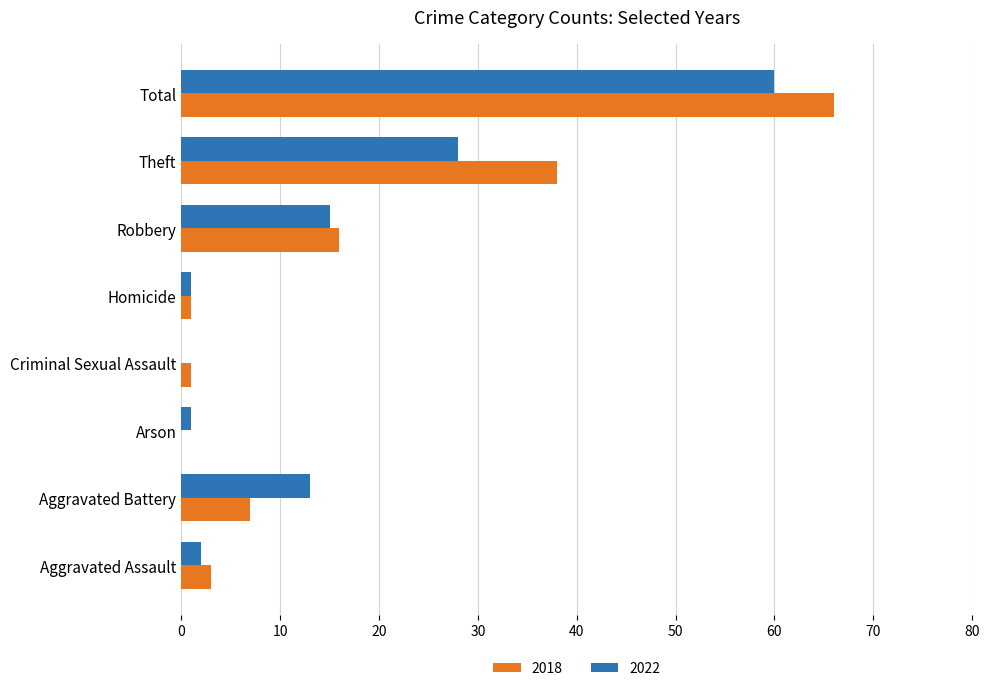

What is the sum of all 2022 values?

120